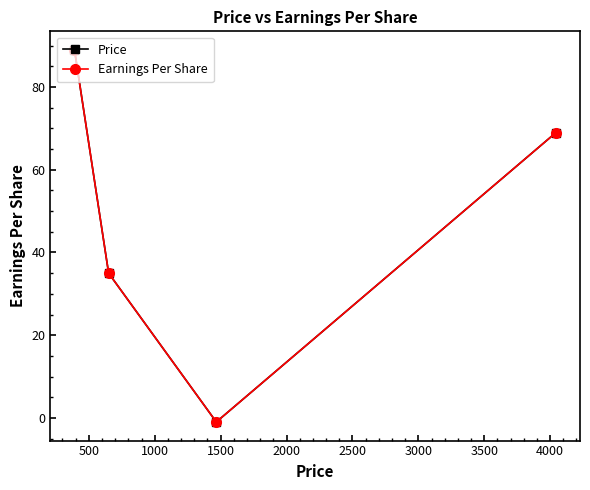

How many interior local valleys does the Price series have?

1